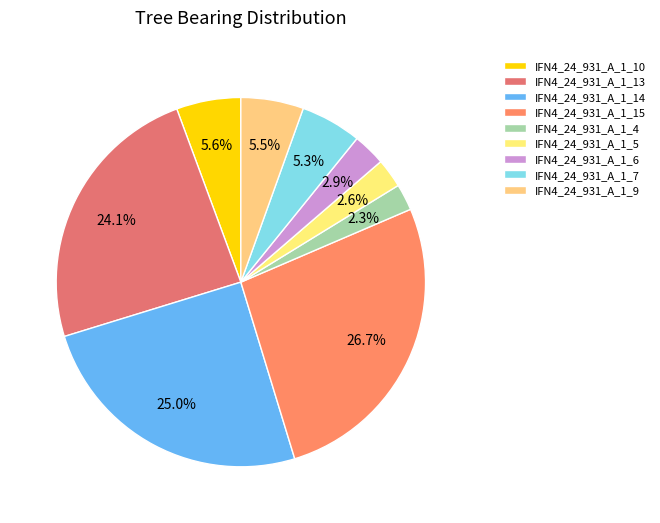

Count the number of slices in the pie.

9